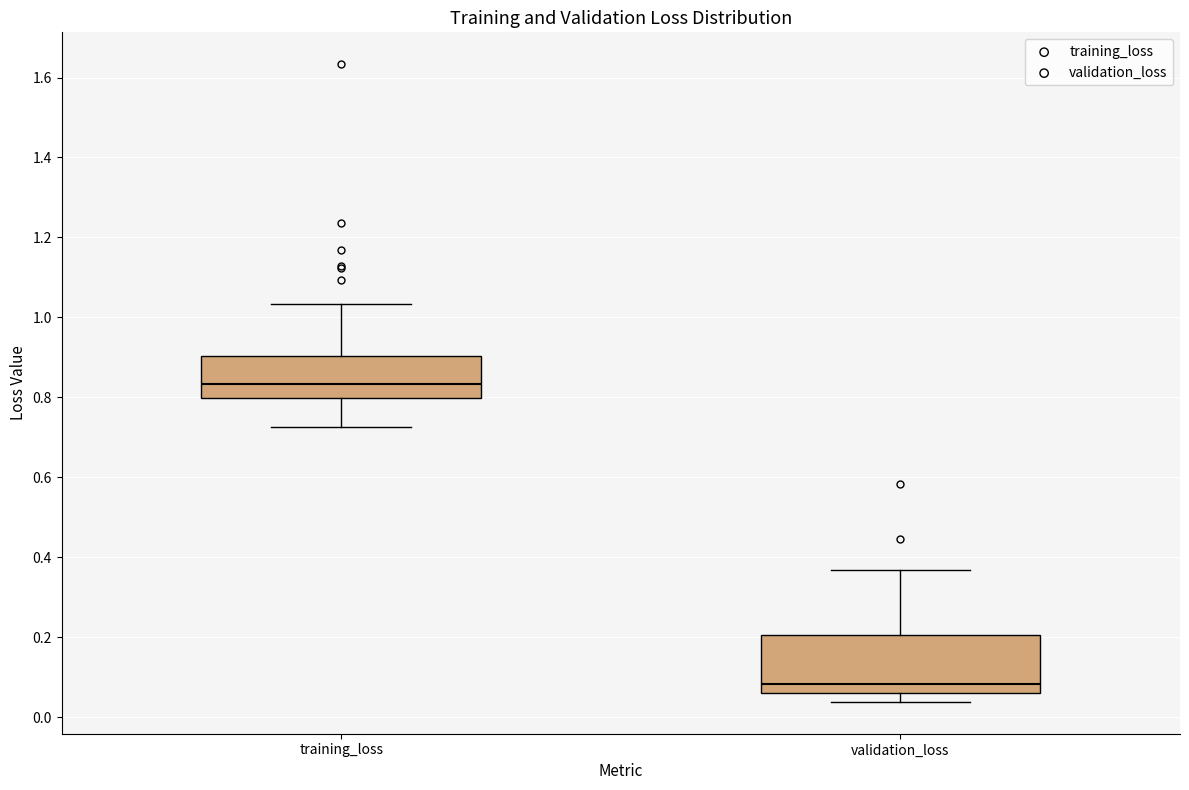

Which box's median line is the highest?

training_loss